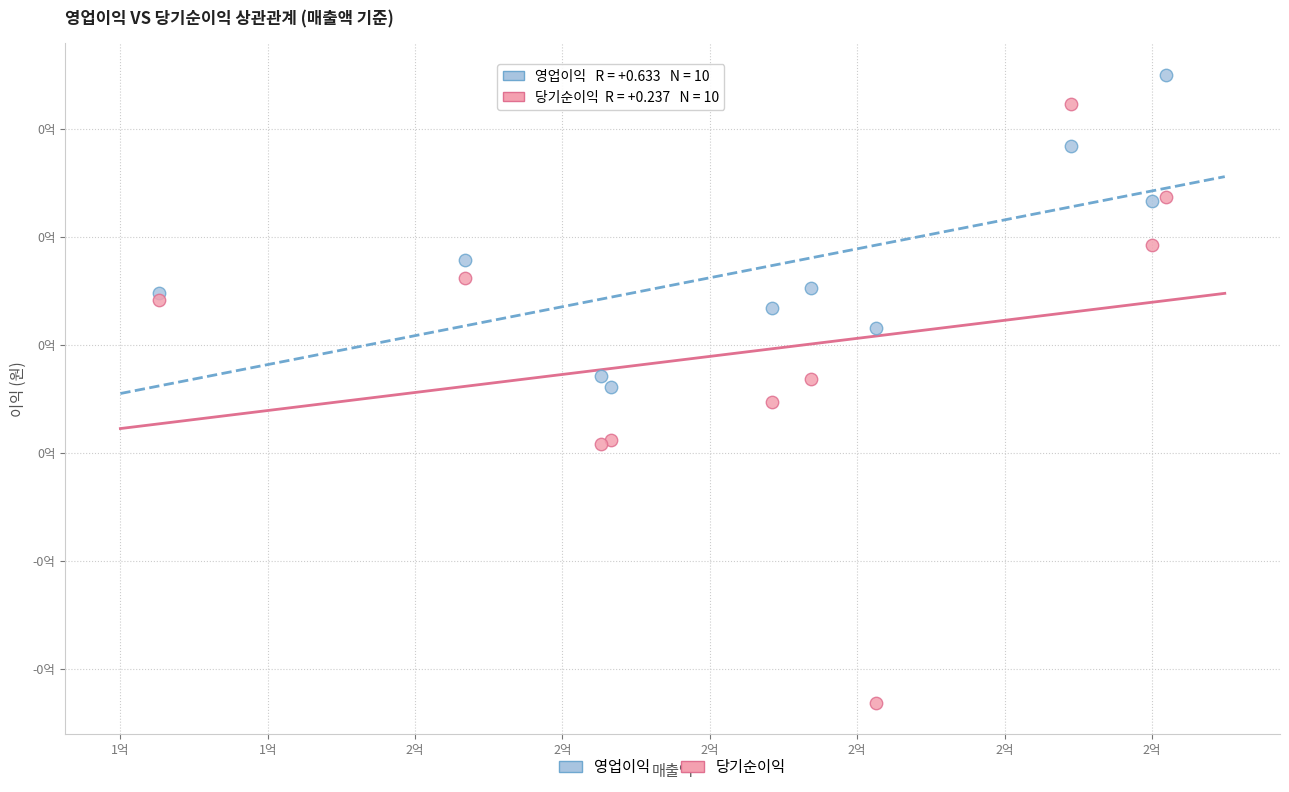

Which series reaches the minimum Y coordinate?

당기순이익